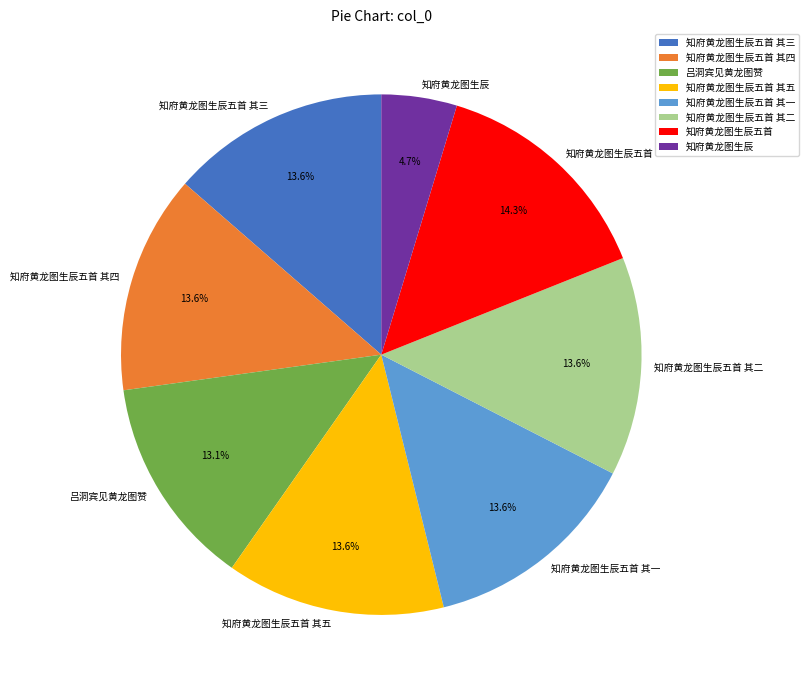

How many segments does this pie chart have?

8